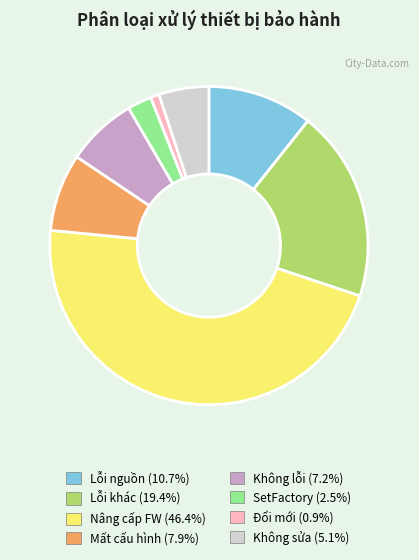

Rank the categories by value from lowest to highest.

Đổi mới, SetFactory, Không sửa, Không lỗi, Mất cấu hình, Lỗi nguồn, Lỗi khác, Nâng cấp FW